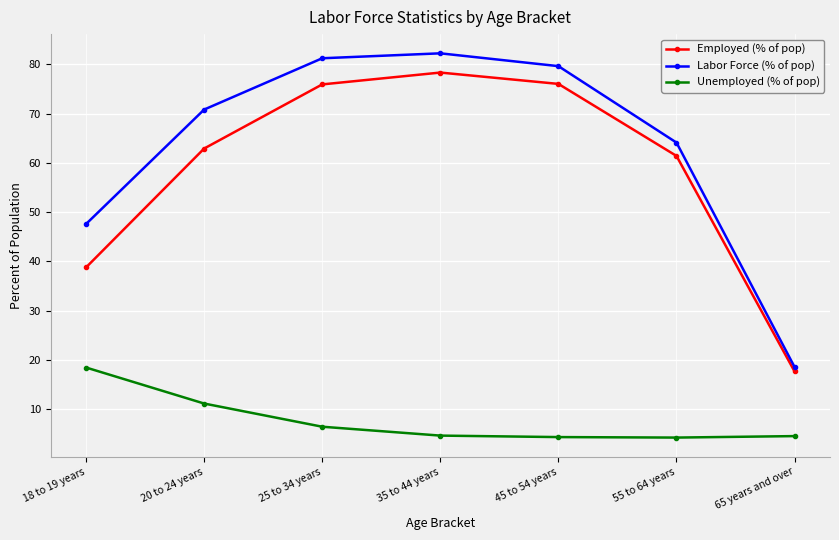

What position from the right is 20 to 24 years?

6